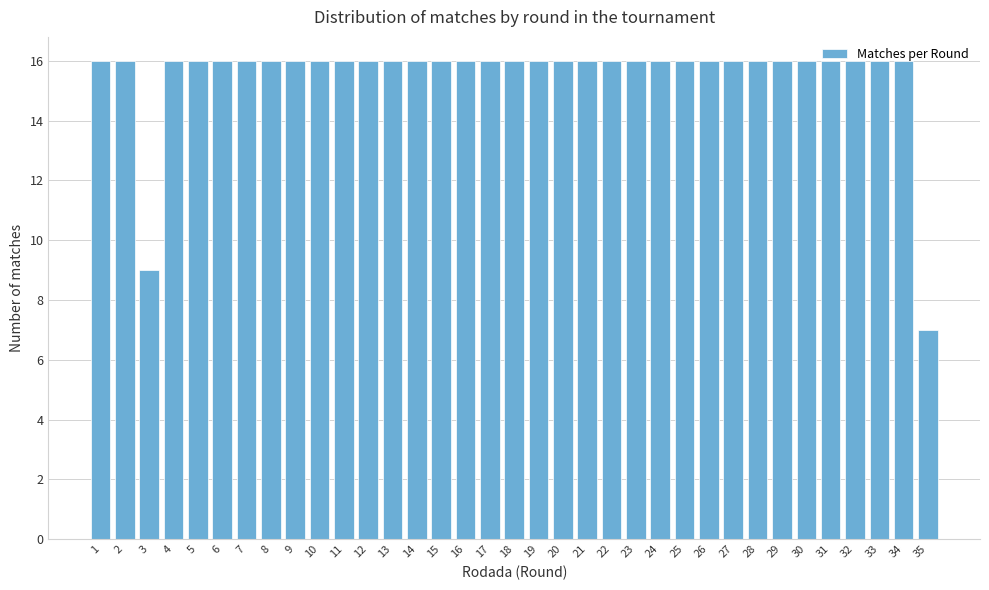

At which label is the value closest to 11?

3